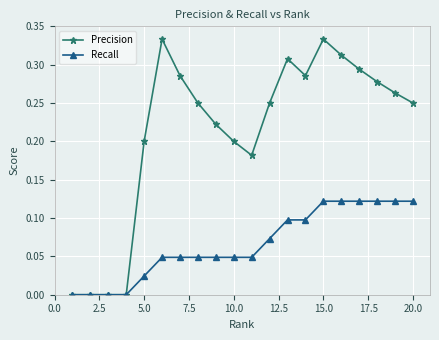

Which series has the widest spread of values?

Precision